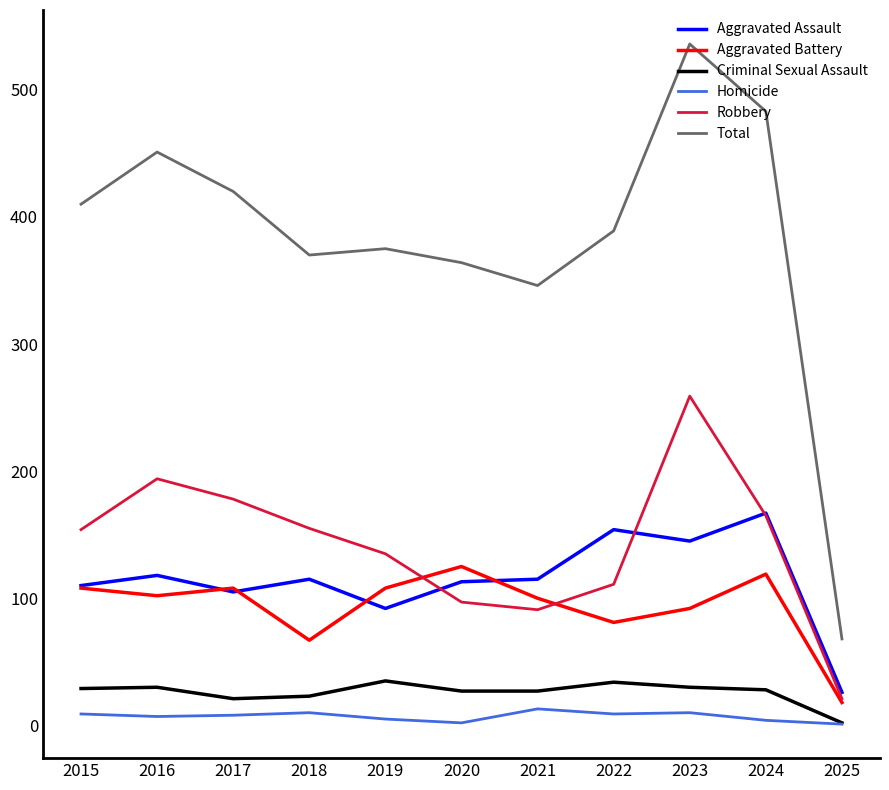

What is the highest value of the Total series?

536